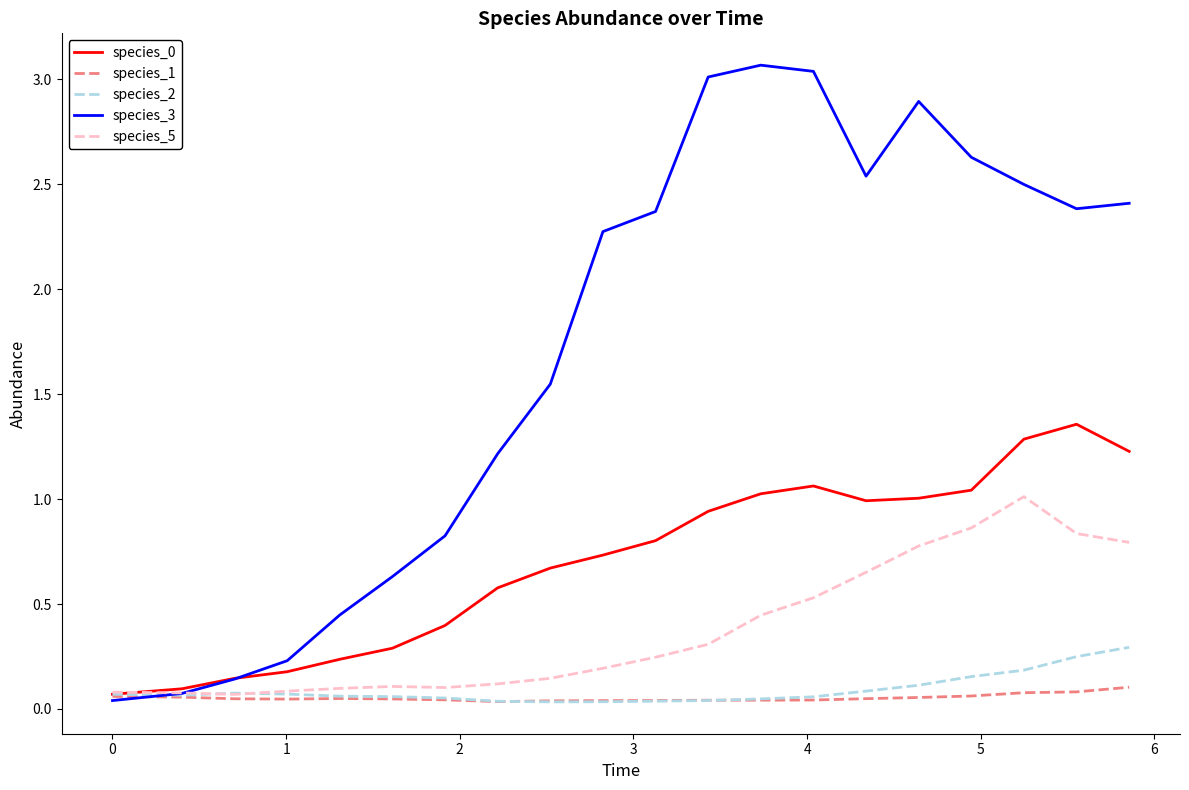

What is the maximum value shown in the chart?

3.1